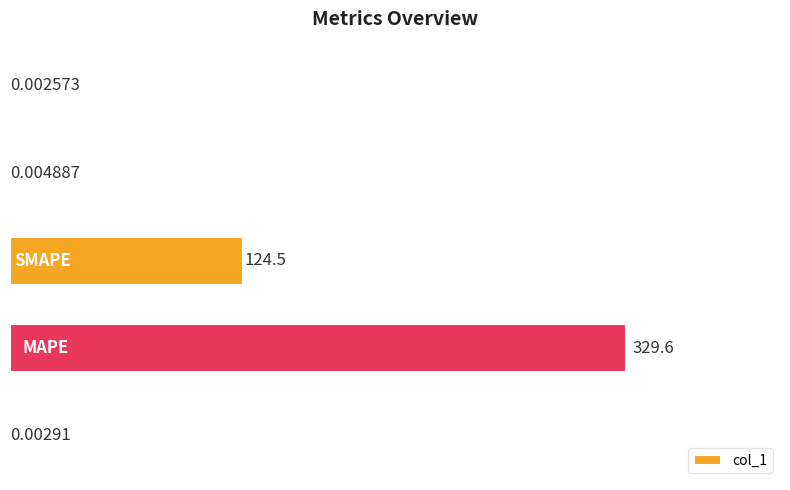

What is the sum of all values?

454.1